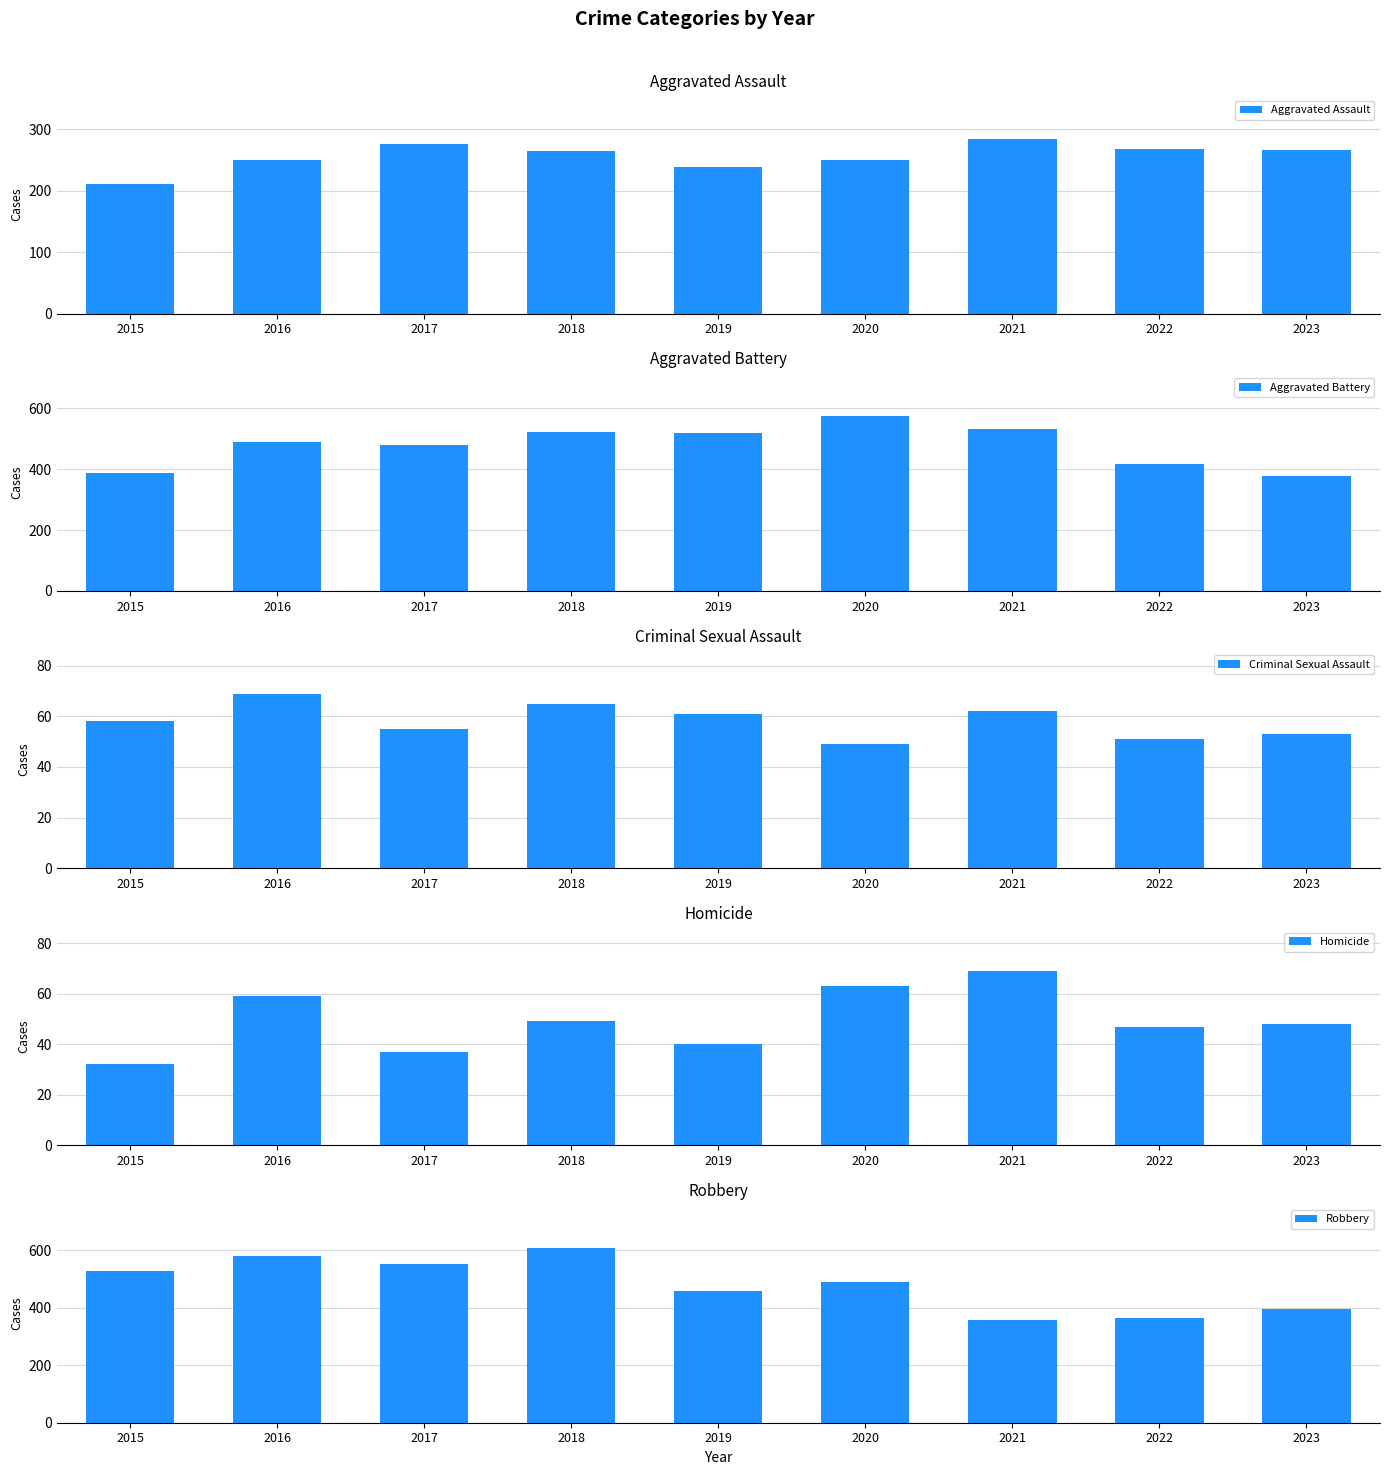

The Criminal Sexual Assault series shows 40 at 2015. True or false?

False